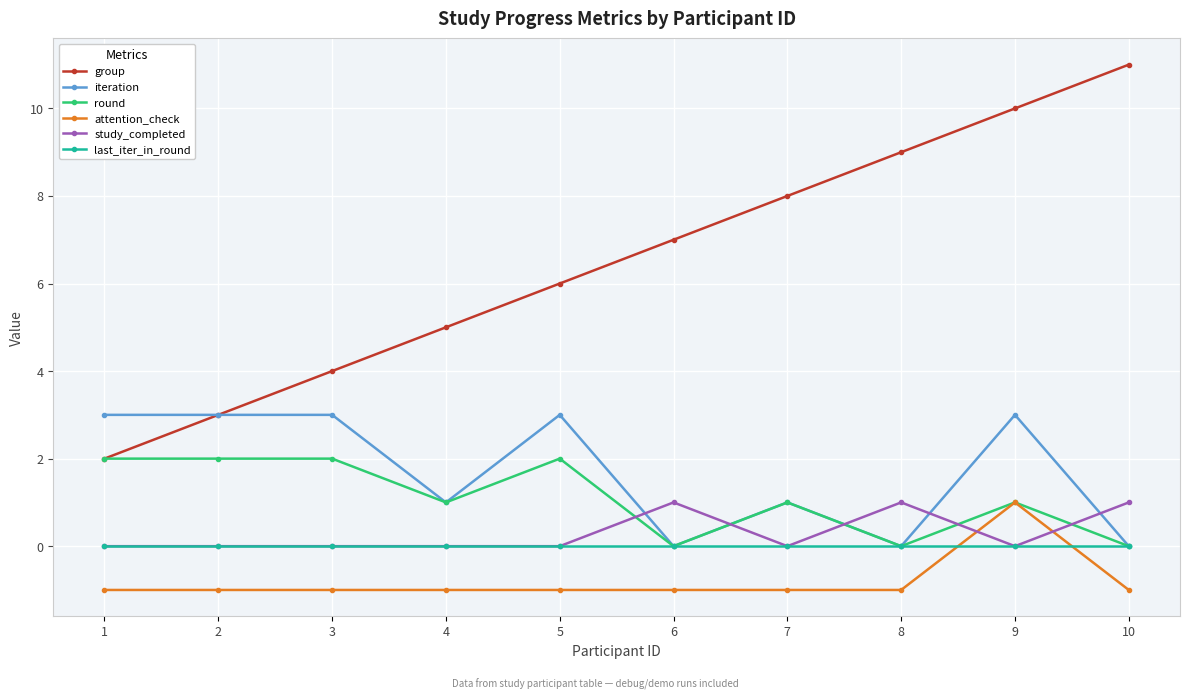

What is the maximum value shown in the chart?

11